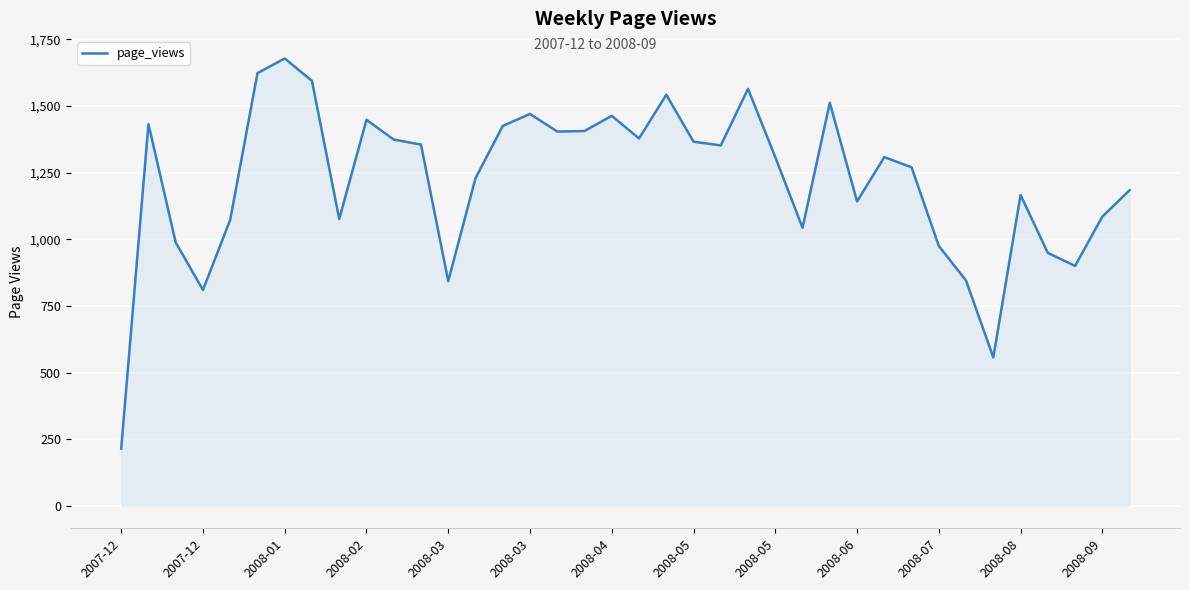

What is the difference between the maximum and minimum values?

1463